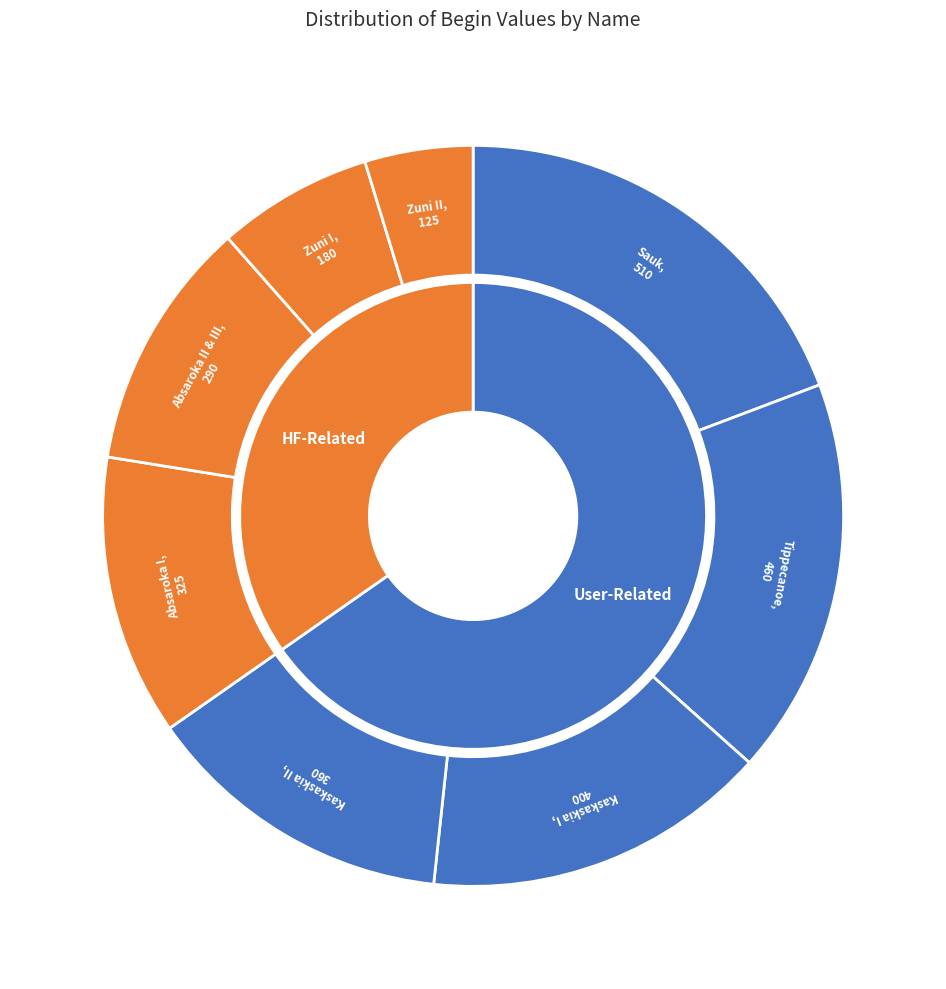

To the nearest percent, what is the difference between the Sauk and Kaskaskia II slice percentages?

6%